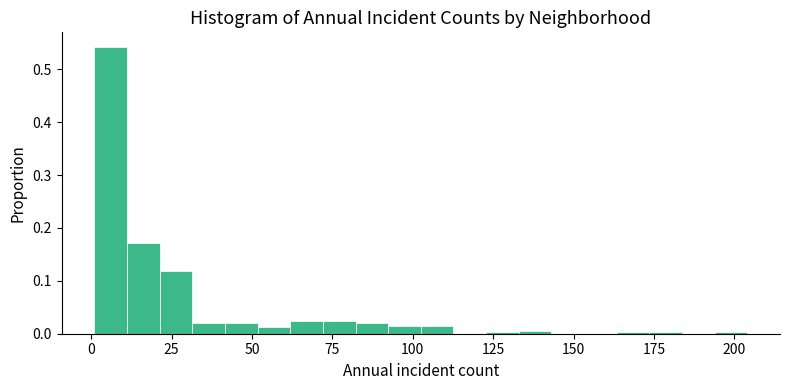

Read against the x-axis, roughly where is the centre of the tallest bar?

5